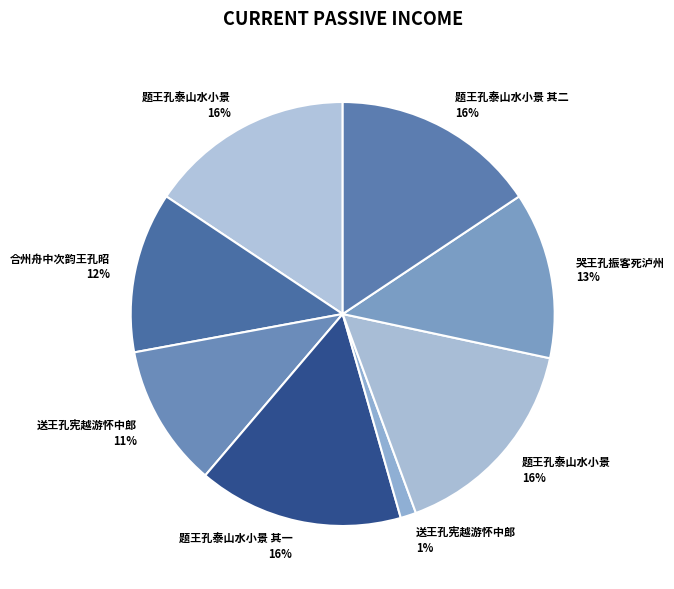

Count the number of slices in the pie.

8